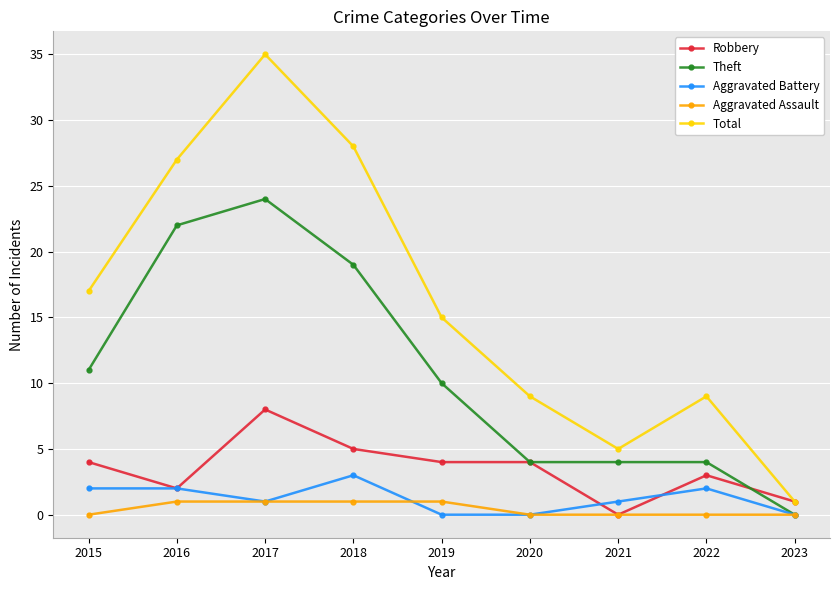

What is the spread (max minus min) of values at 2017?

34